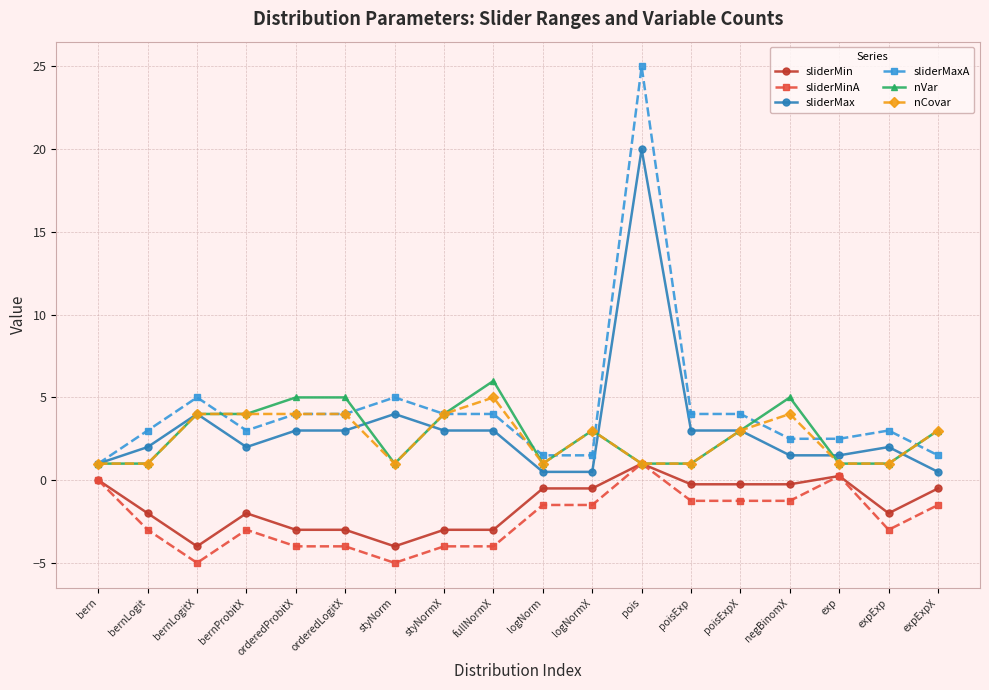

At which category is the sum across all series the highest?

pois